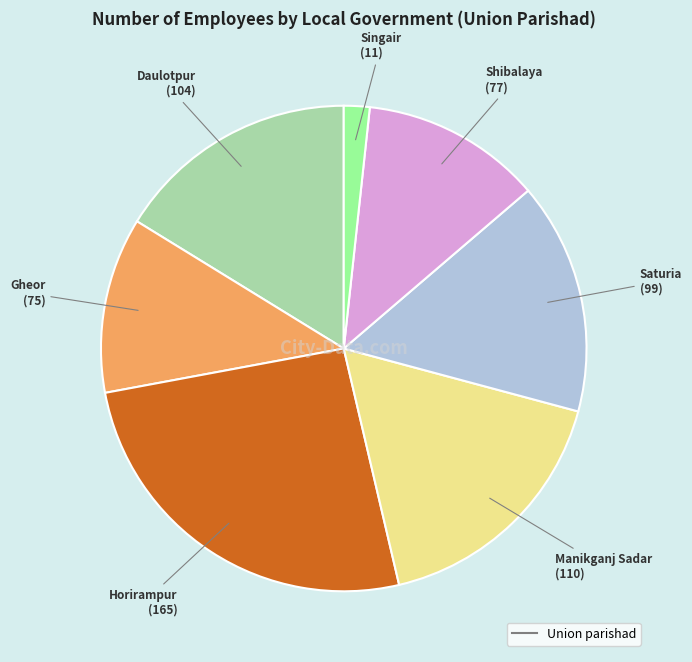

Is there any slice that represents more than half of the pie?

No